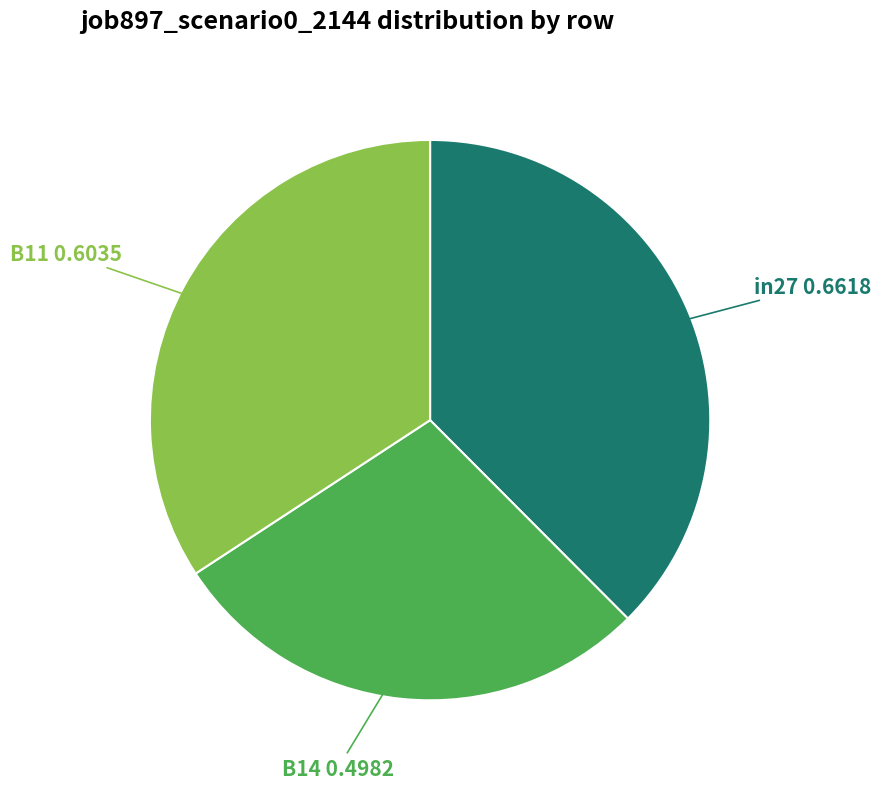

The B11 slice represents 39% of the pie. True or false?

False